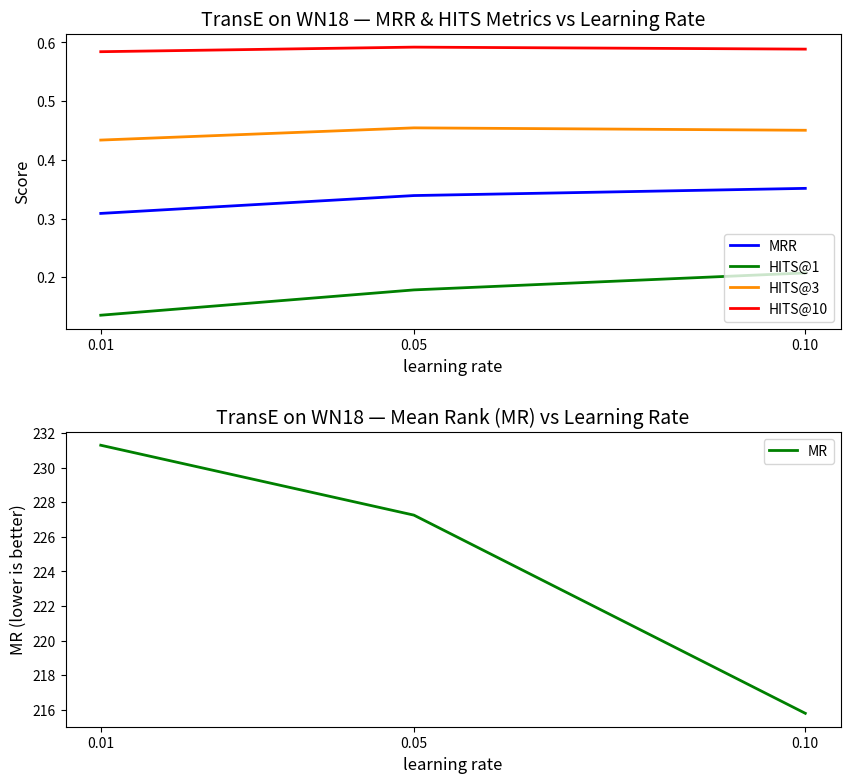

What is the total value across all series at 0.01?

232.8